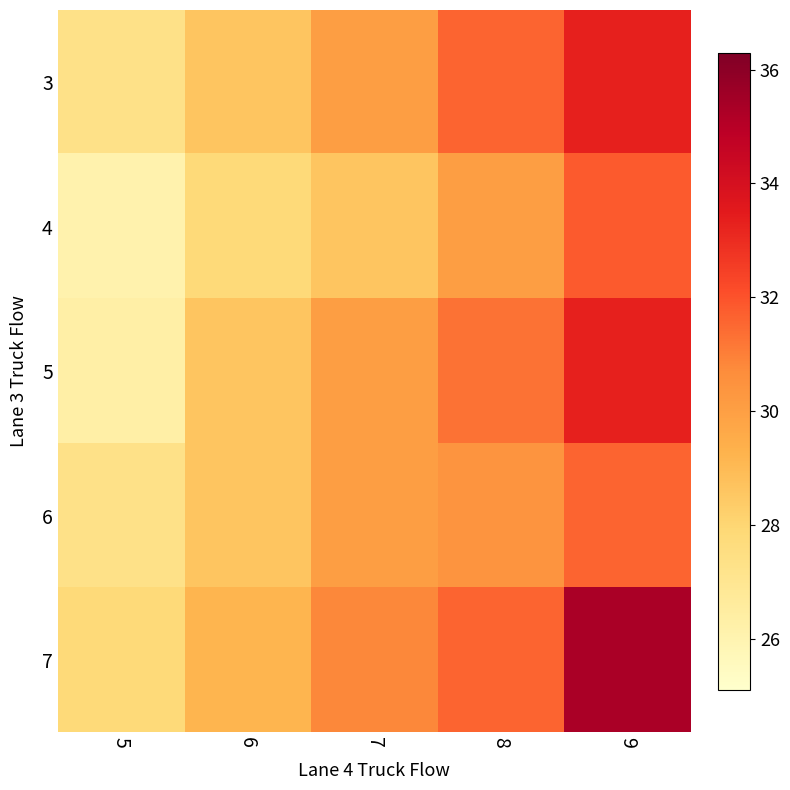

Rank the series by their maximum value, from highest to lowest.

7, 3, 5, 4, 6